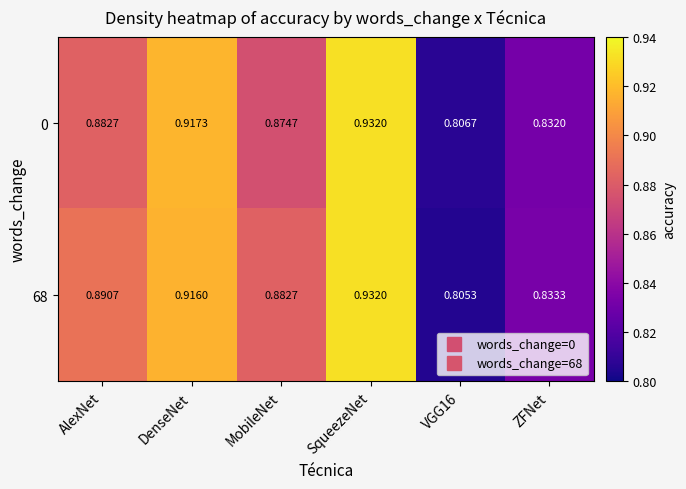

At which category is the sum across all series the highest?

SqueezeNet